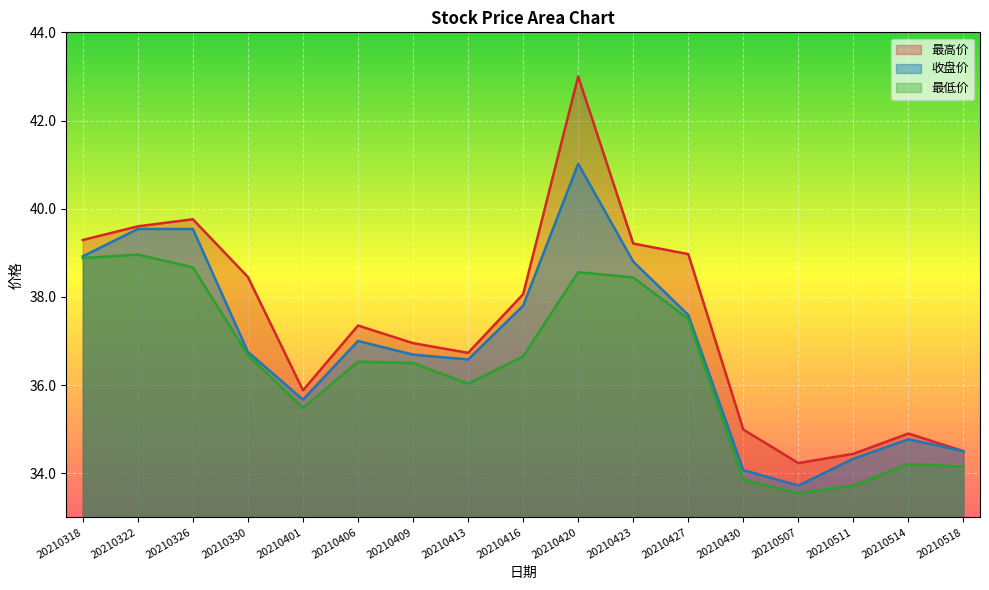

Rank the series by their maximum value, from lowest to highest.

最低价, 收盘价, 最高价